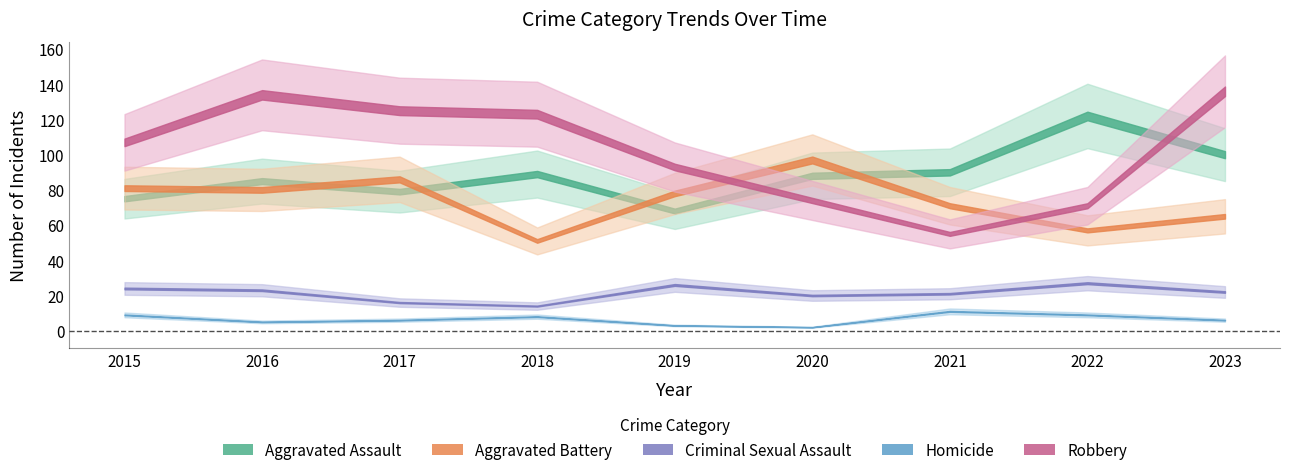

Read the Homicide value at 2018.

8